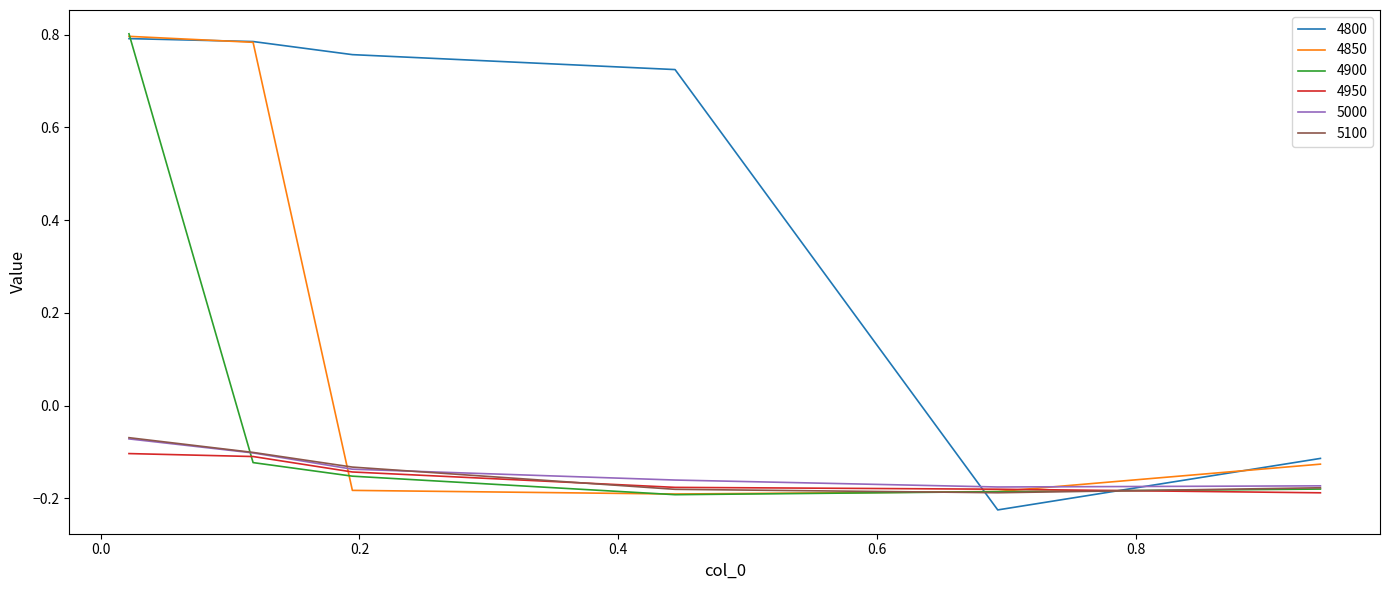

Which series ends up on top after the final intersection of 4800 and 5000?

4800